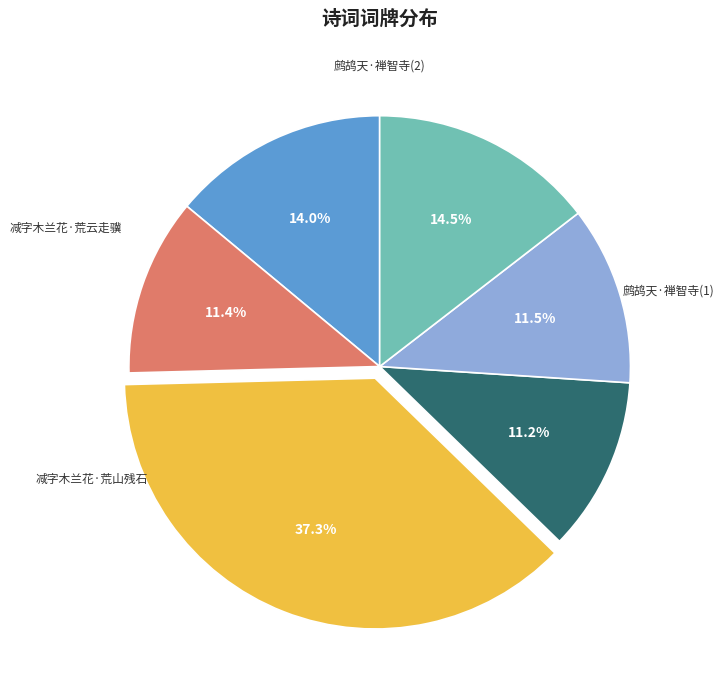

Is there any slice that represents more than half of the pie?

No